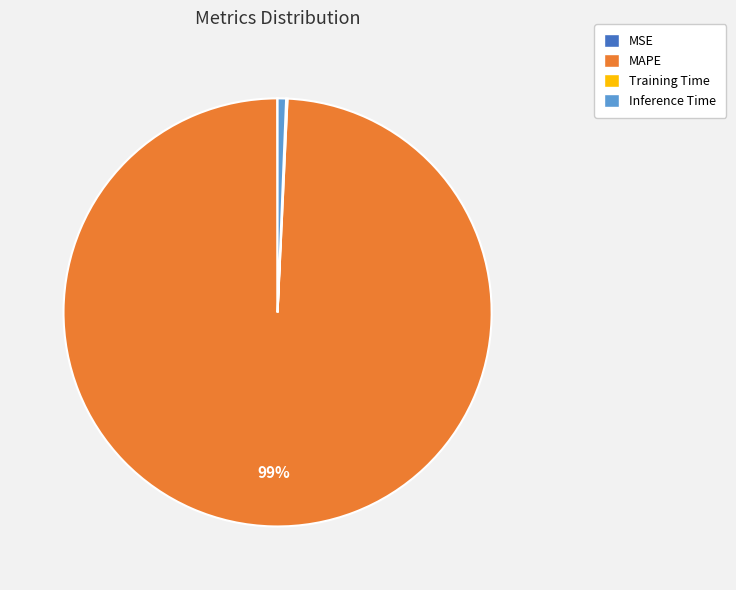

Is it true that MAPE is 99% of the pie?

True